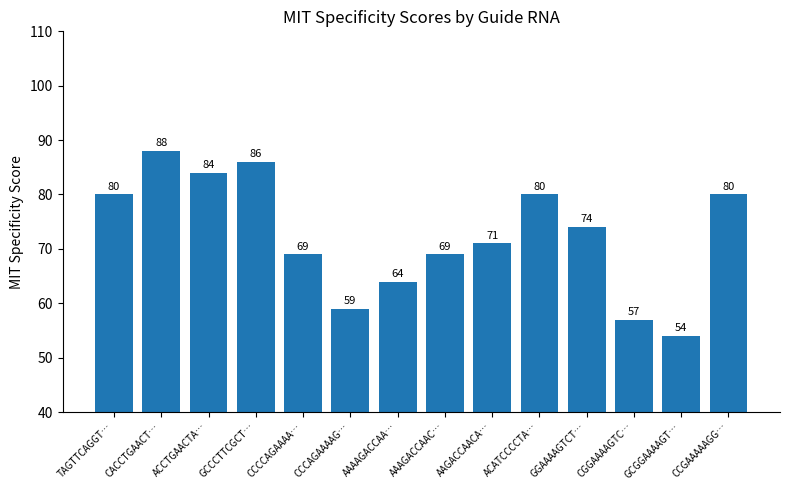

How many bars are there in total?

14